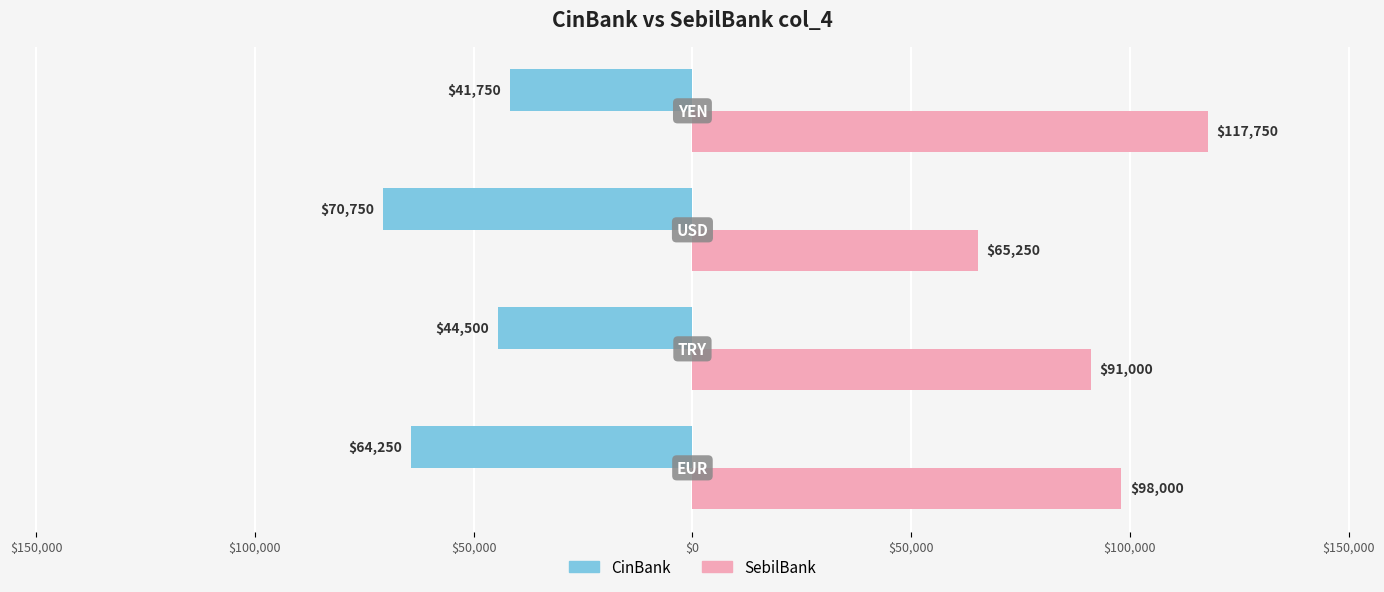

Which series has the widest spread of values?

SebilBank